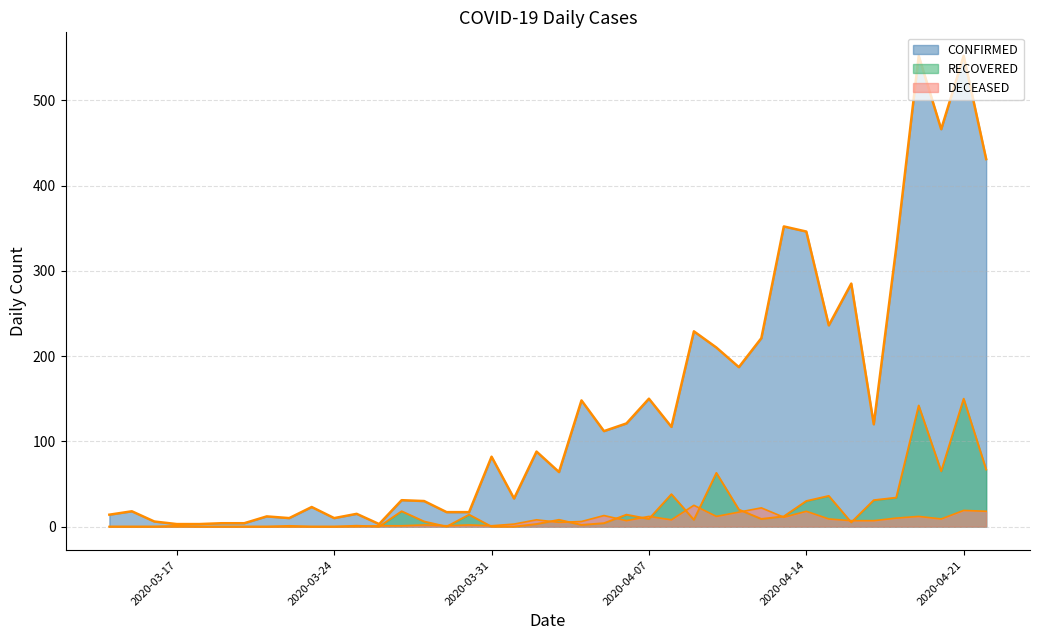

Rank the series at 2020-04-08 from lowest to highest value.

DECEASED, RECOVERED, CONFIRMED